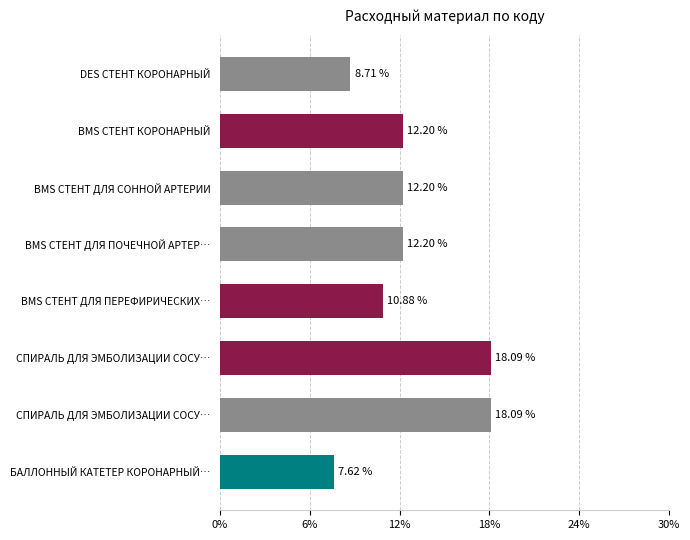

Count the number of categories in the chart.

8